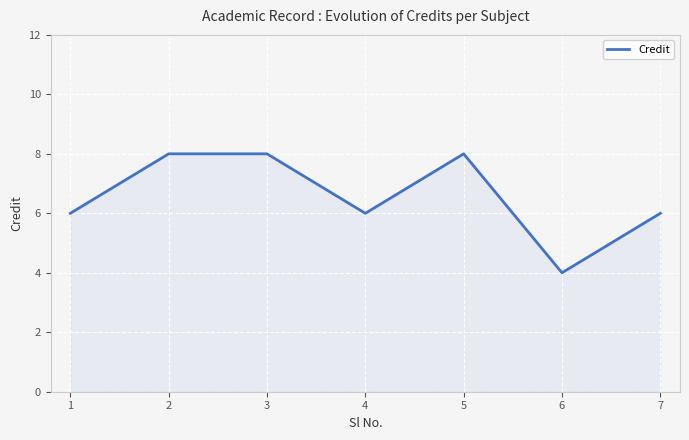

Reading right to left, list all the values displayed in this chart.

7=6	6=4	5=8	4=6	3=8	2=8	1=6